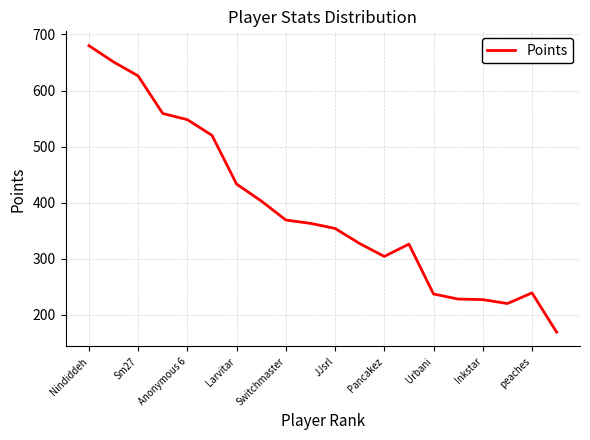

What is the minimum value shown in the chart?

169